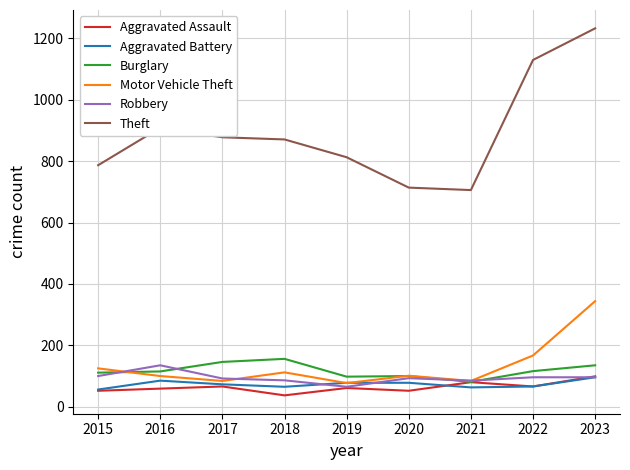

What is the total value across all series at 2016?

1403